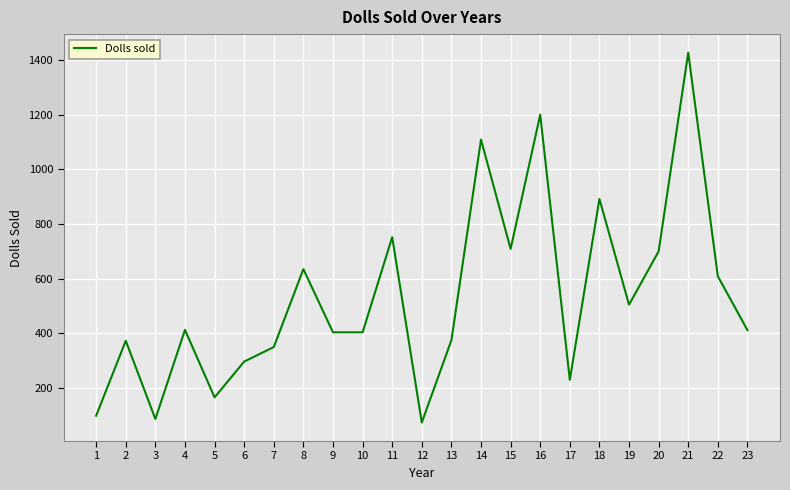

Count the number of categories in the chart.

23